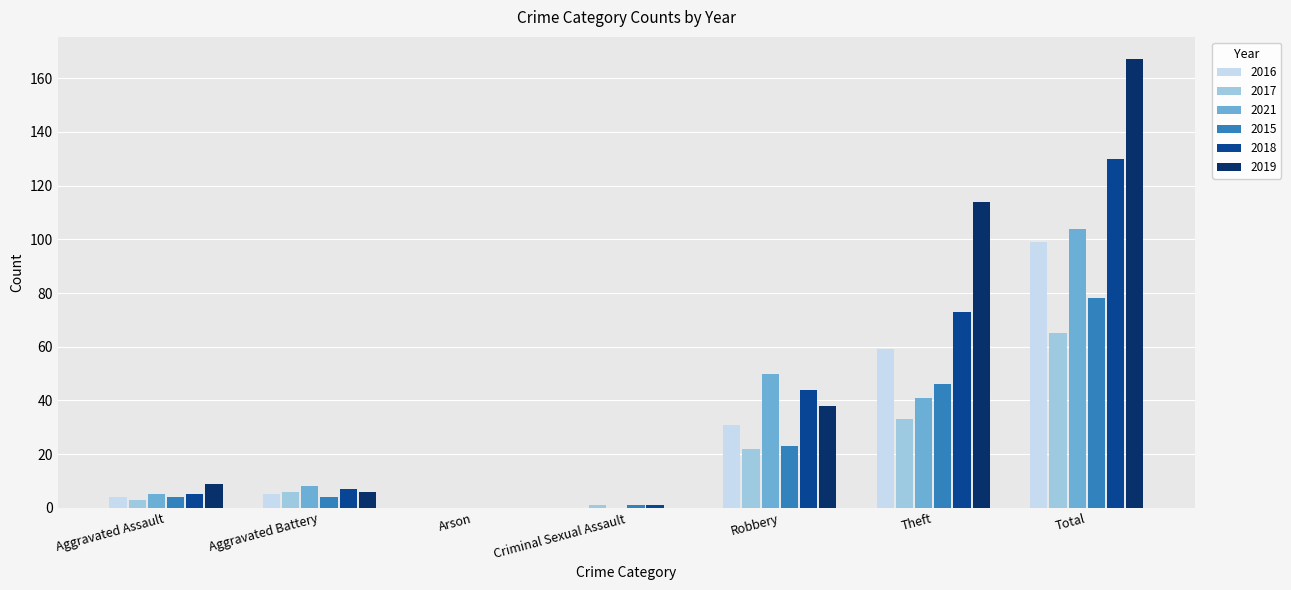

Is the value of 2015 at Aggravated Battery greater than the value of 2017 at Arson?

Yes